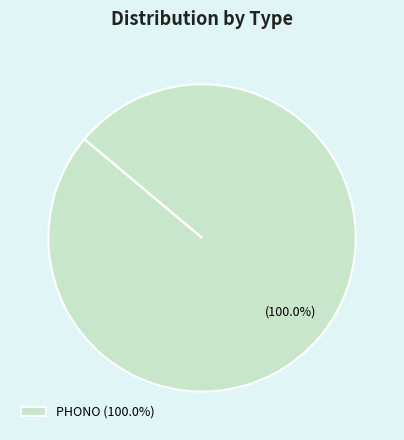

Does PHONO (100.0%) account for over 50% of the chart?

Yes